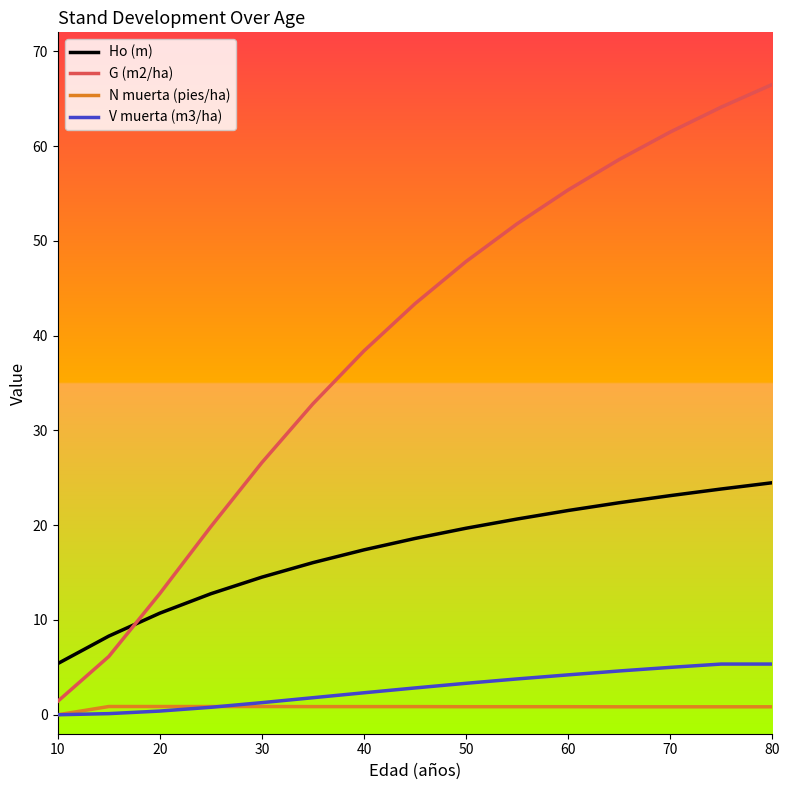

What is the maximum value shown in the chart?

66.5